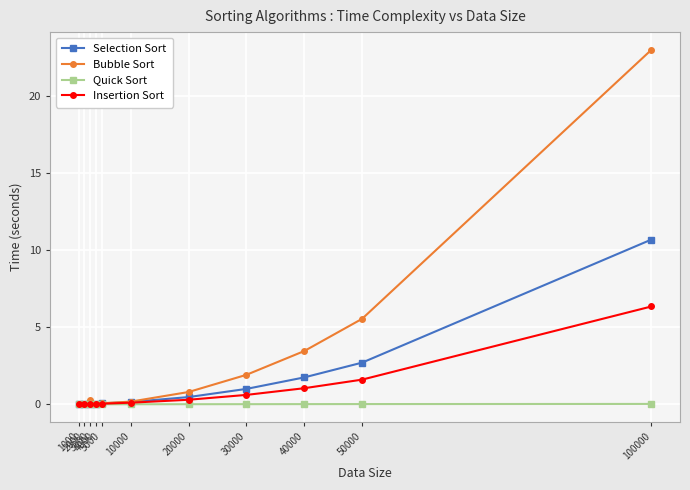

Which series has the largest total across all categories?

Bubble Sort